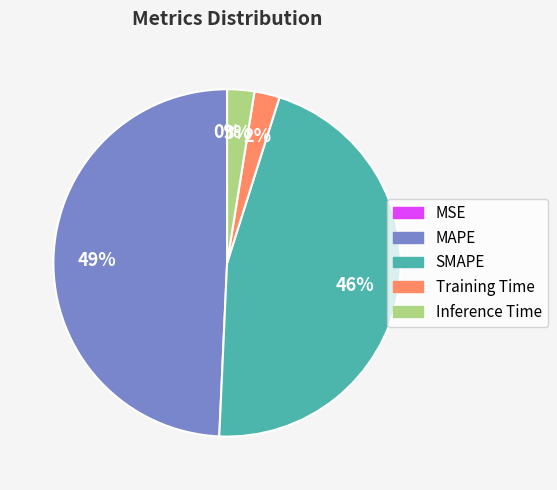

Between MAPE and Training Time, which is larger?

MAPE